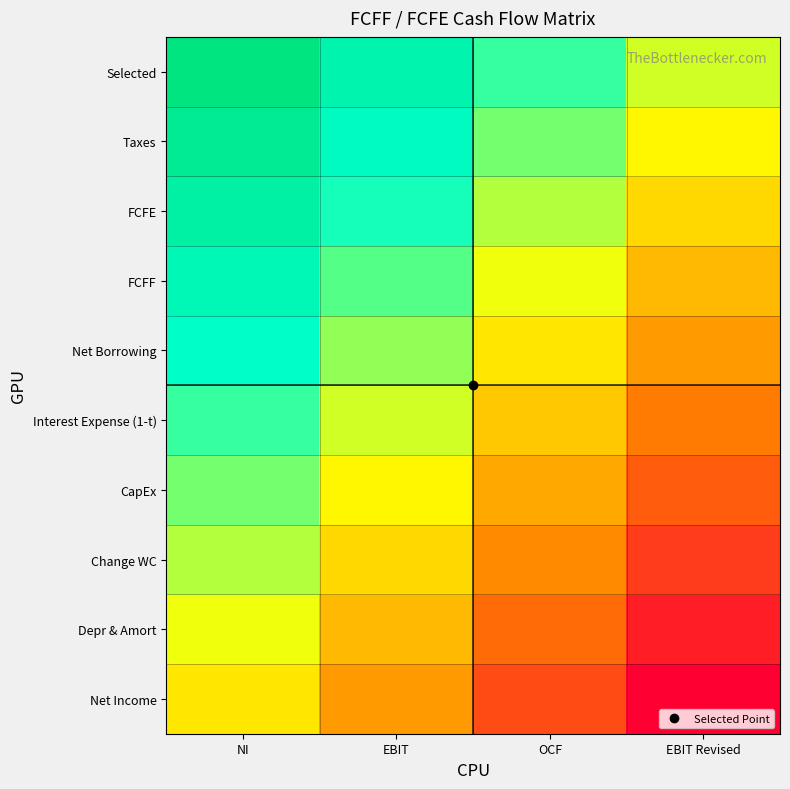

Rank the series at EBIT Revised from lowest to highest value.

Net Income, Depr & Amort, Change WC, CapEx, Interest Expense (1-t), Net Borrowing, FCFF, FCFE, Taxes, Selected